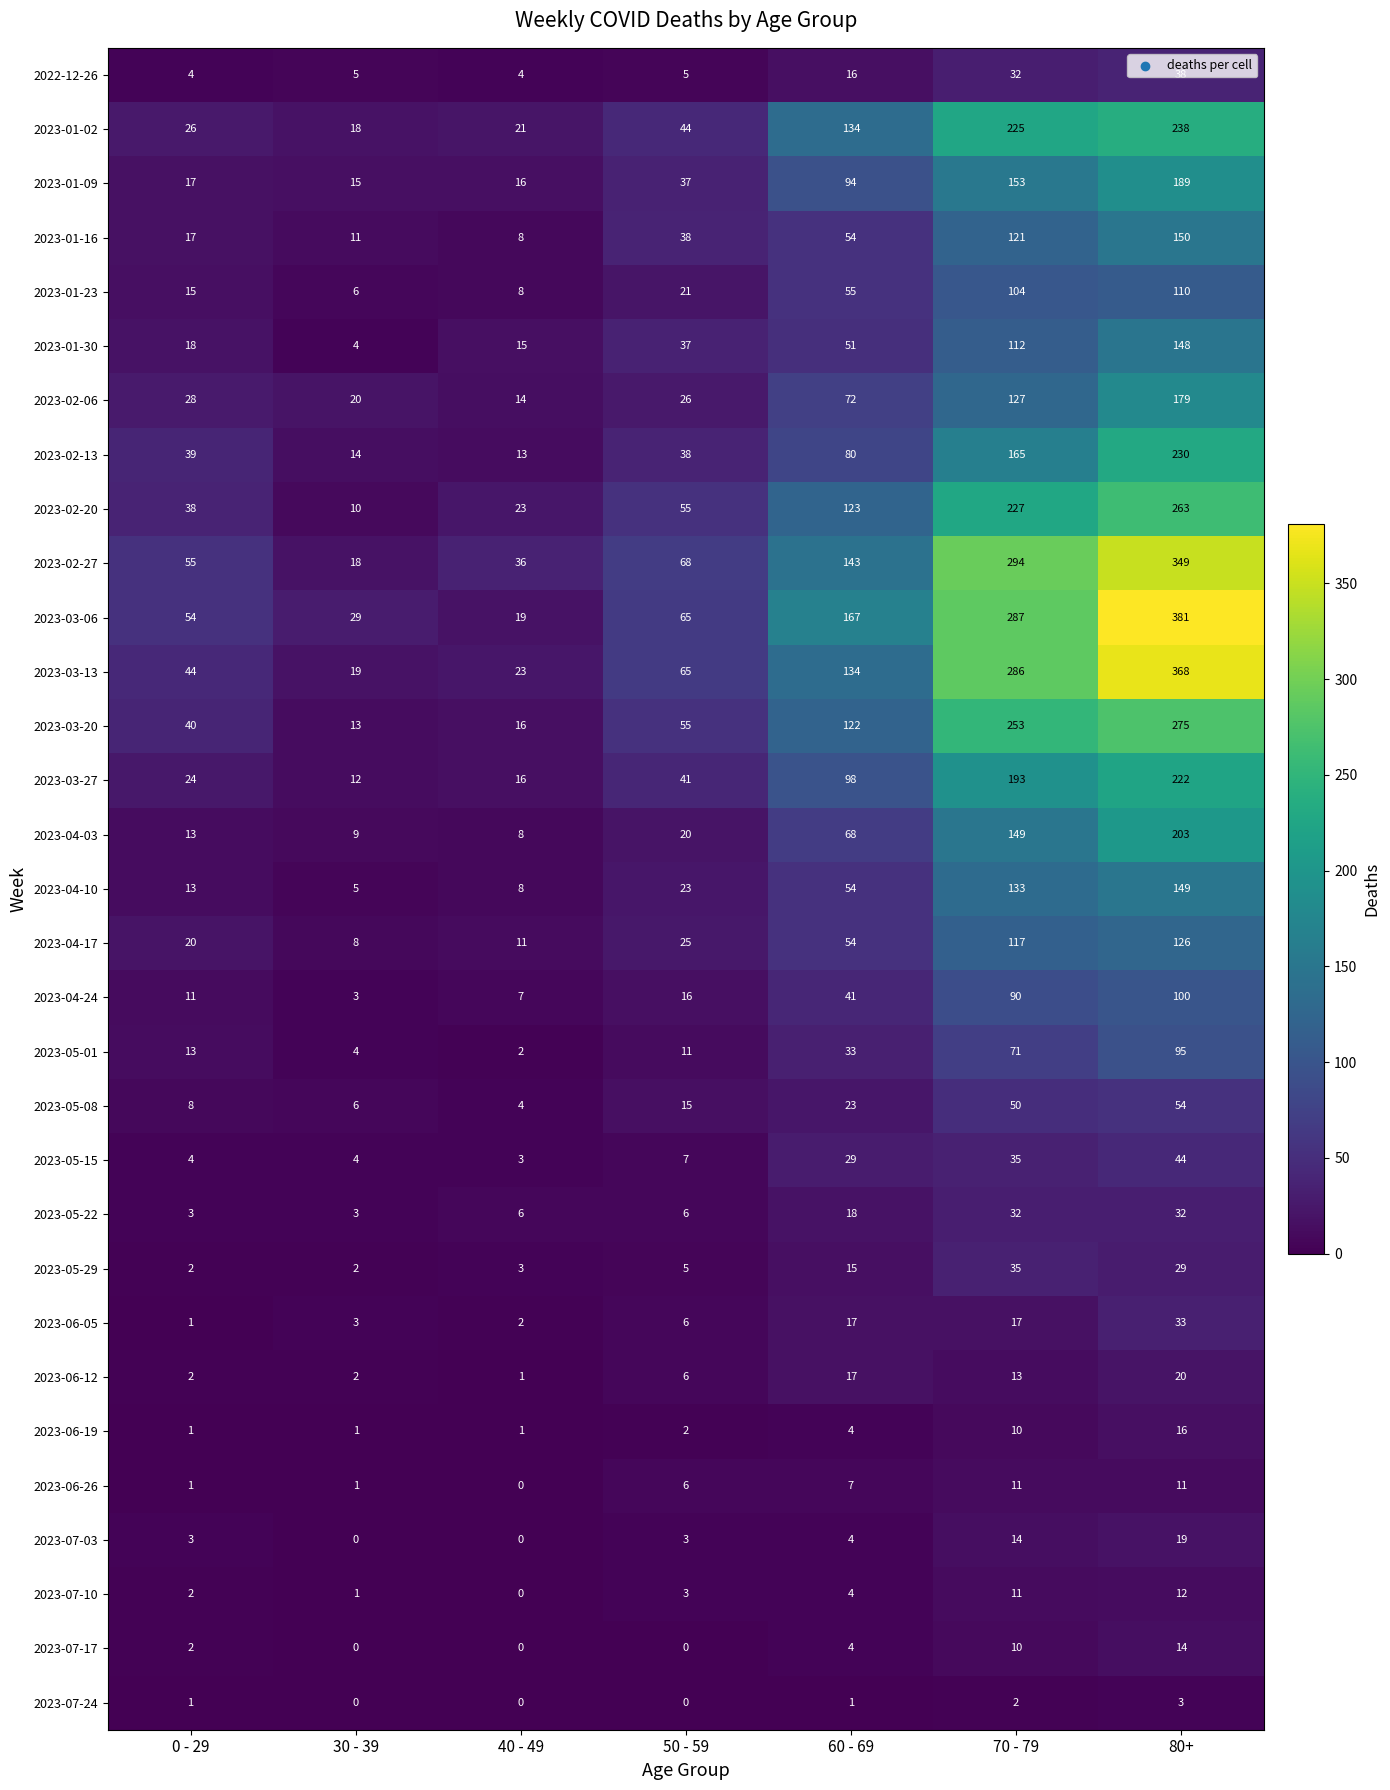

Where is 2023-05-22 nearest to the value 17?

60 - 69